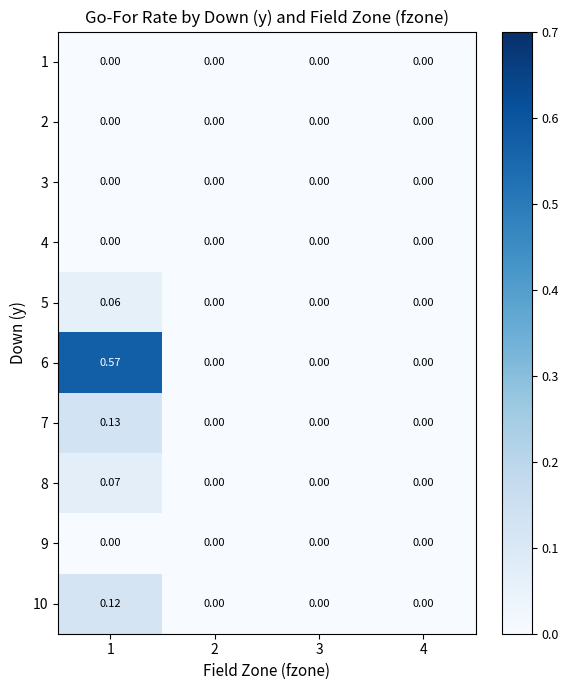

Is the value of 3 at 3 greater than the value of 6 at 1?

No